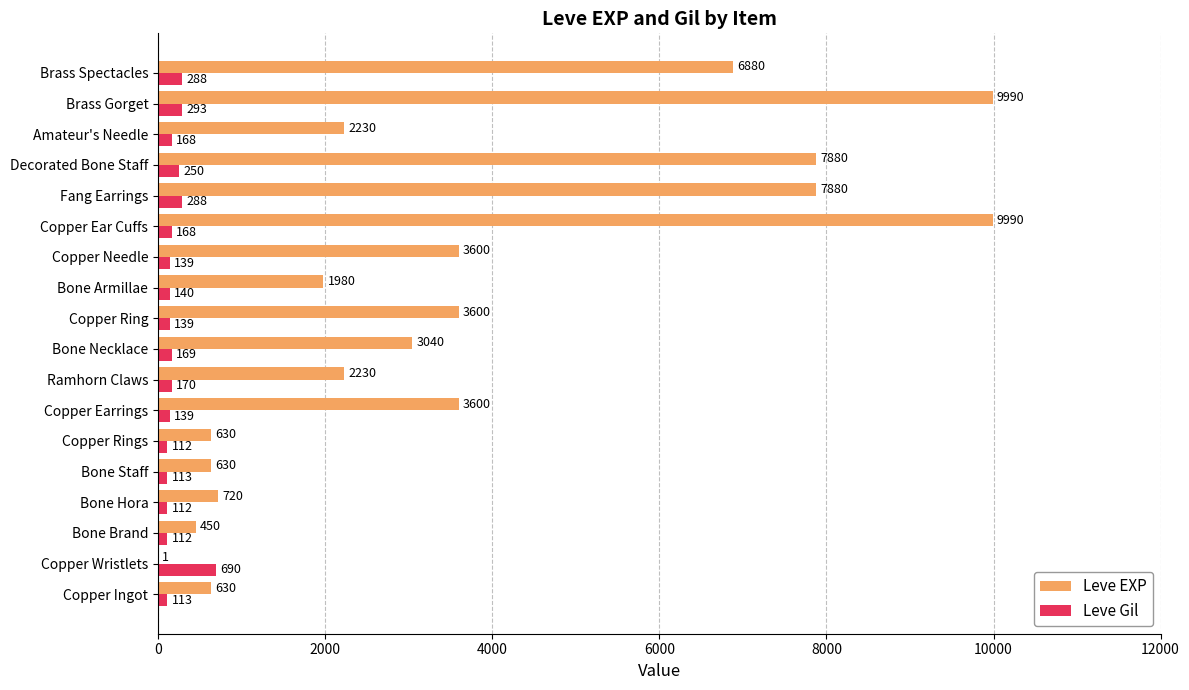

What is the greatest value displayed?

9990